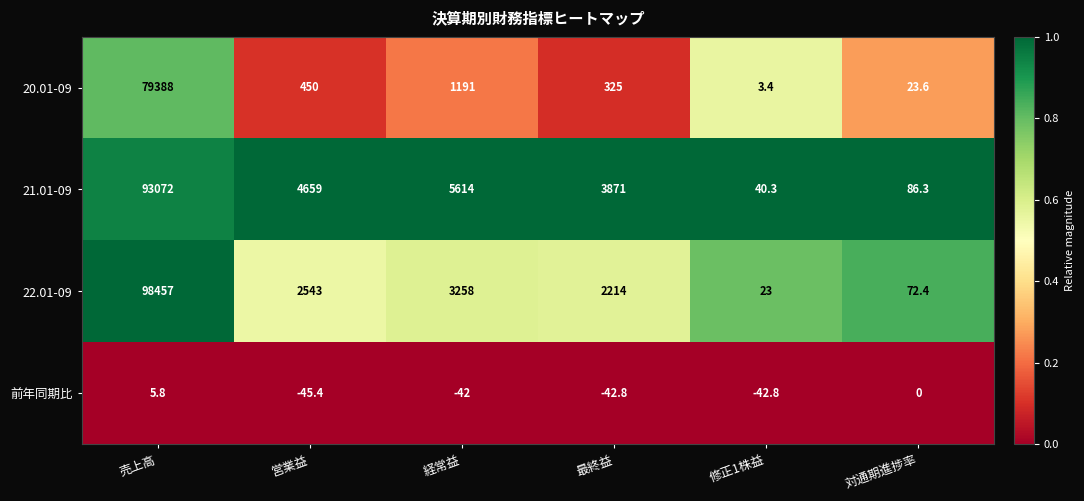

Is it true that 前年同期比 equals -42.0 at 経常益?

True